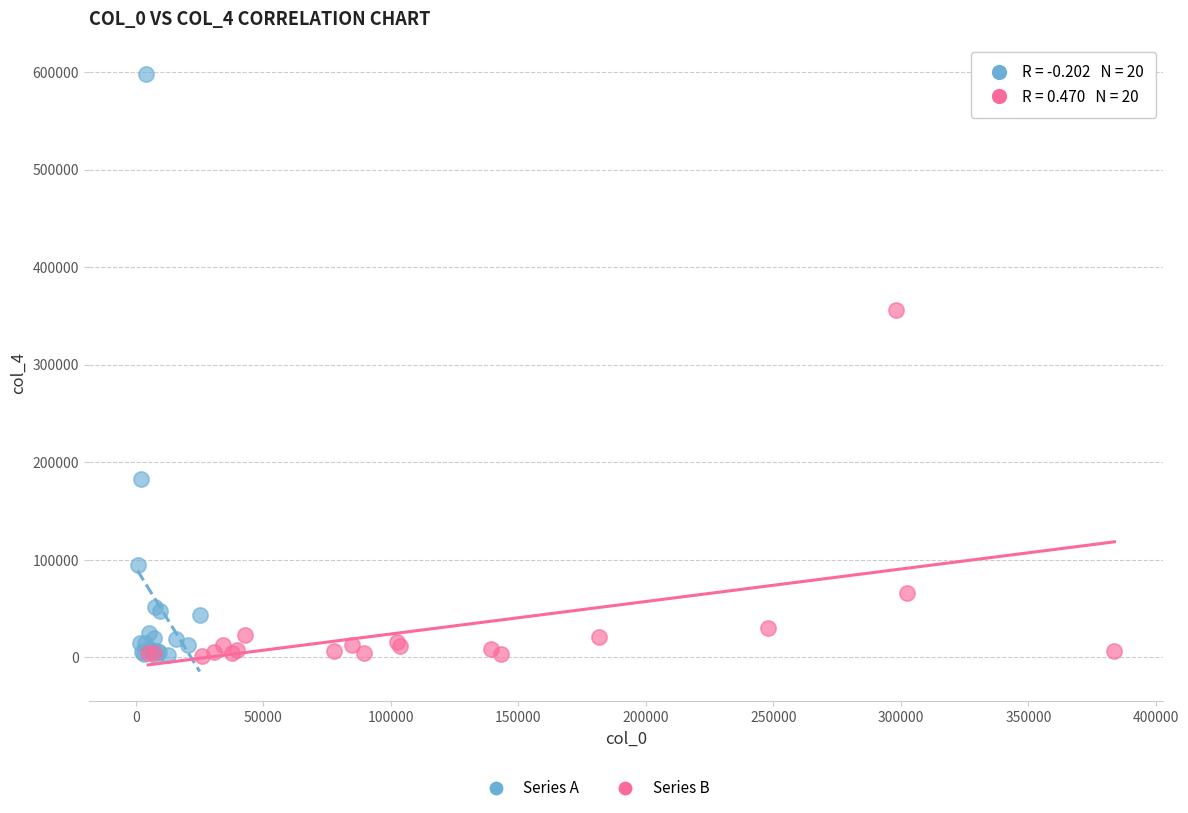

Which series has the widest spread of Y values?

Series A